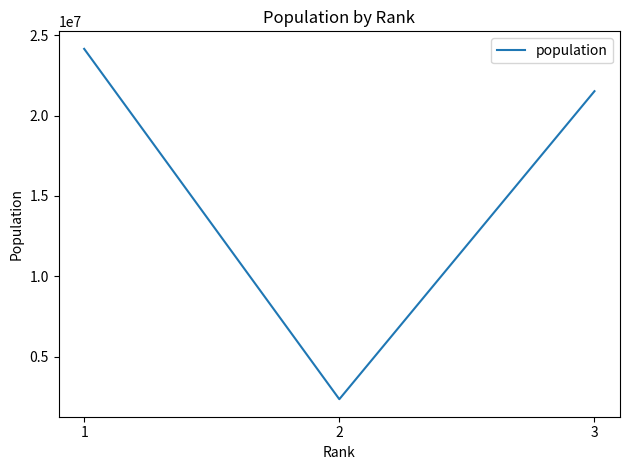

Which has a higher value, 3 or 1?

1